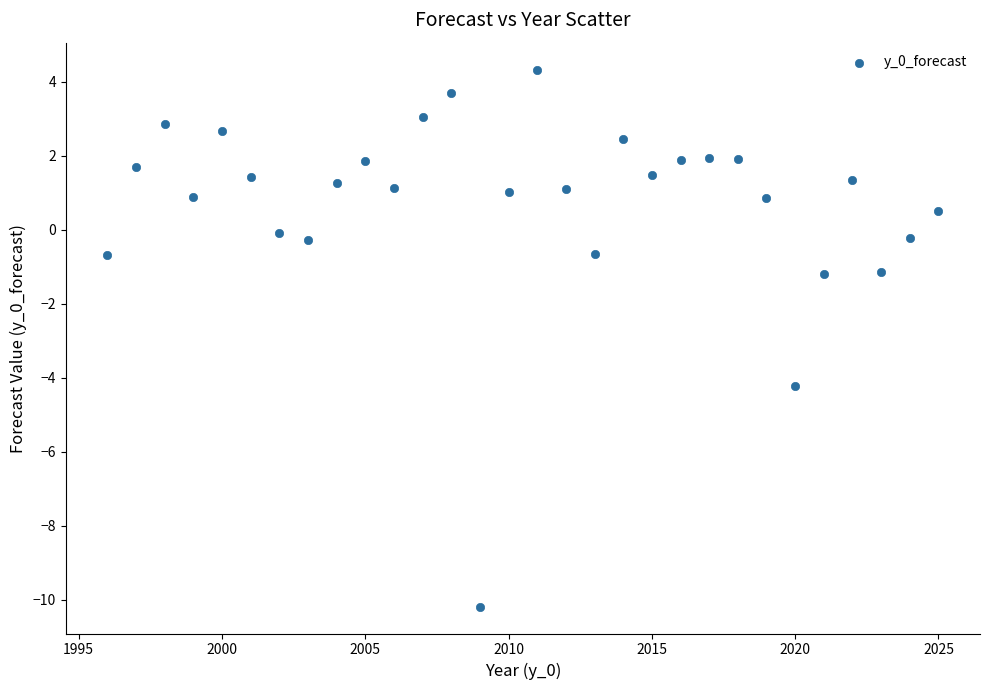

What is the range of X values (max minus min)?

29.0